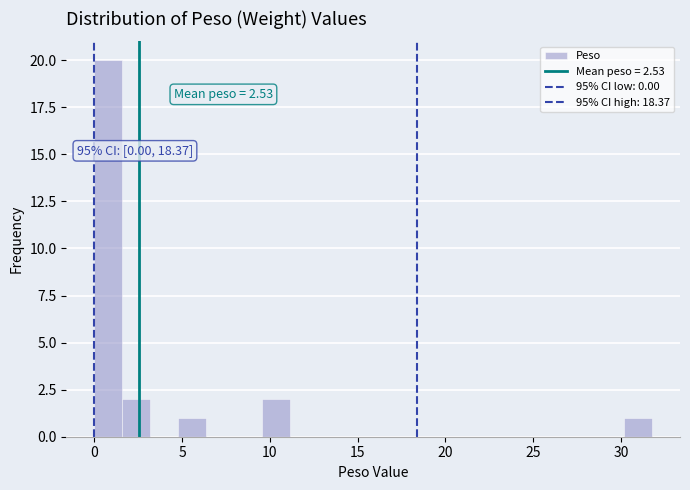

Read against the x-axis, roughly where is the centre of the tallest bar?

1.0